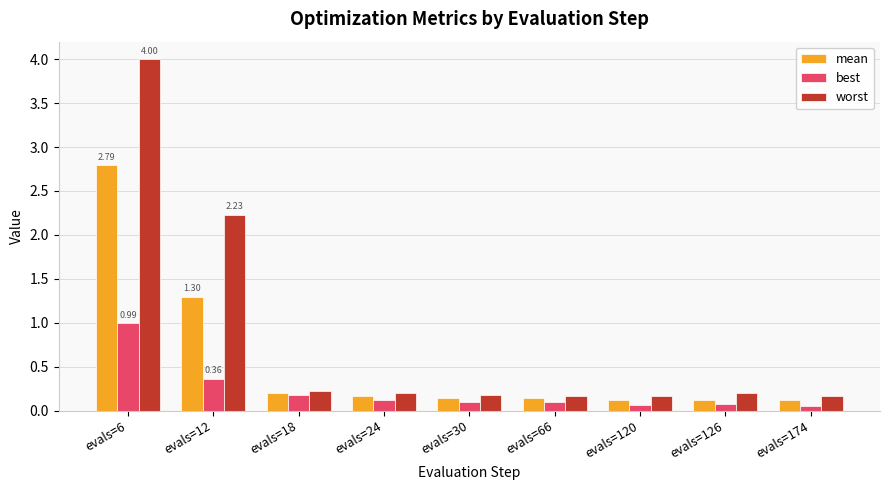

List the series in order of their peak value, lowest first.

best, mean, worst